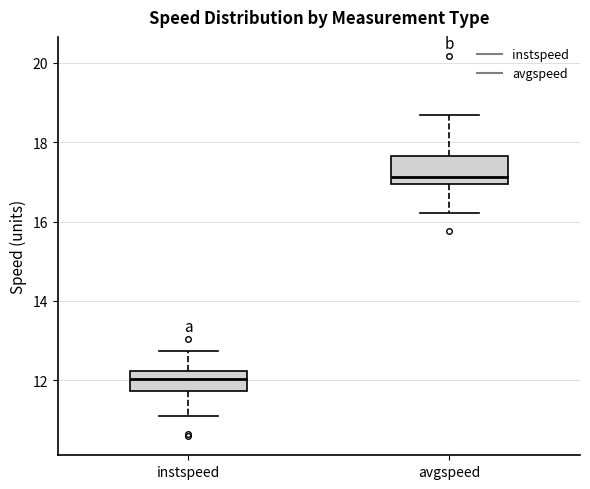

Which box has the highest median line?

avgspeed